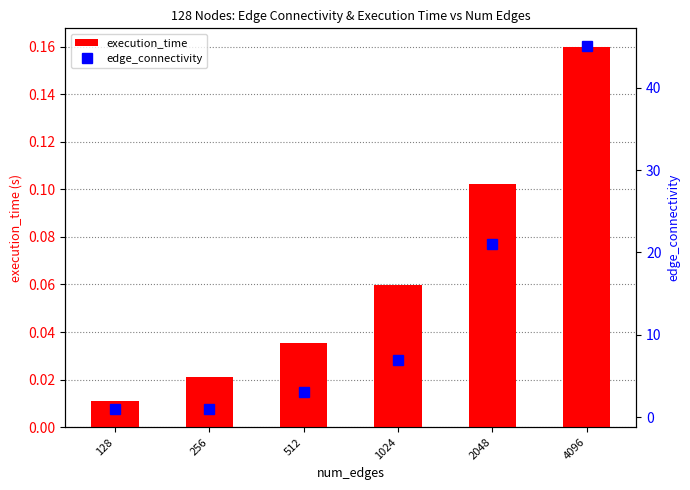

Which has a higher value, 4096 or 2048?

4096